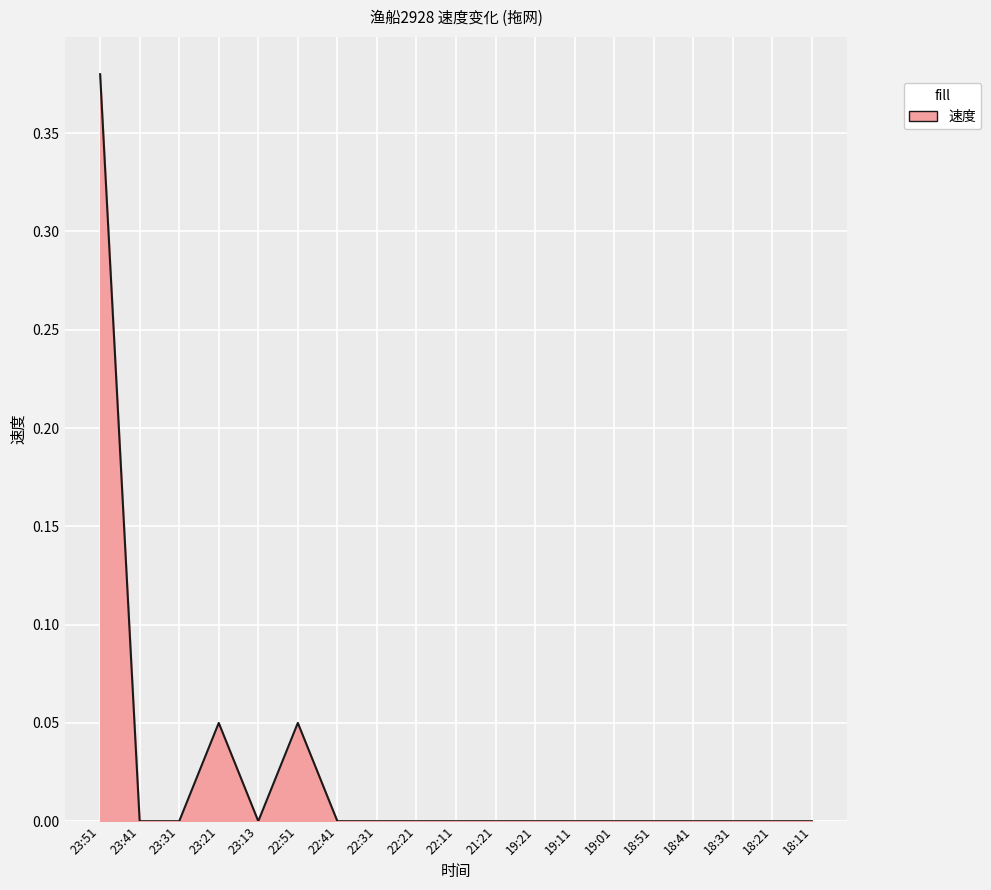

What position from the right is 22:51?

14